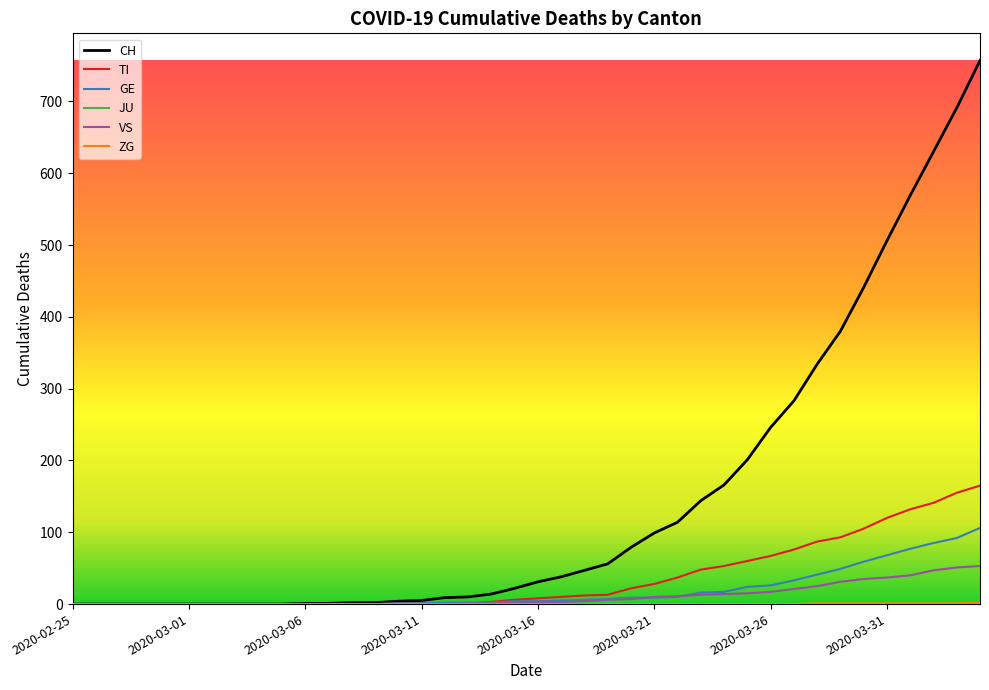

What is the highest value of the CH series?

757